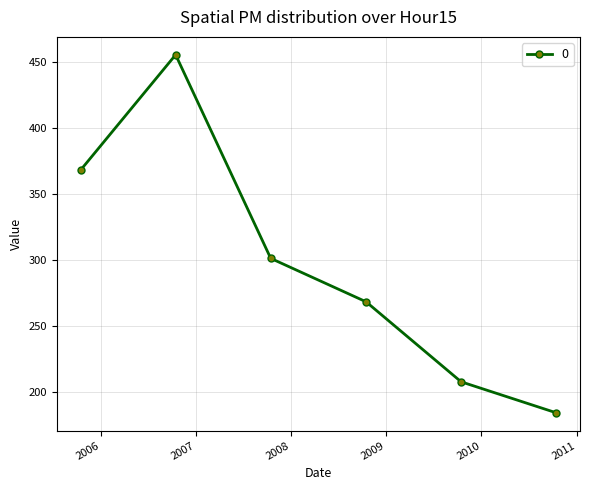

How many points are higher than both their immediate neighbors (excluding endpoints)?

1